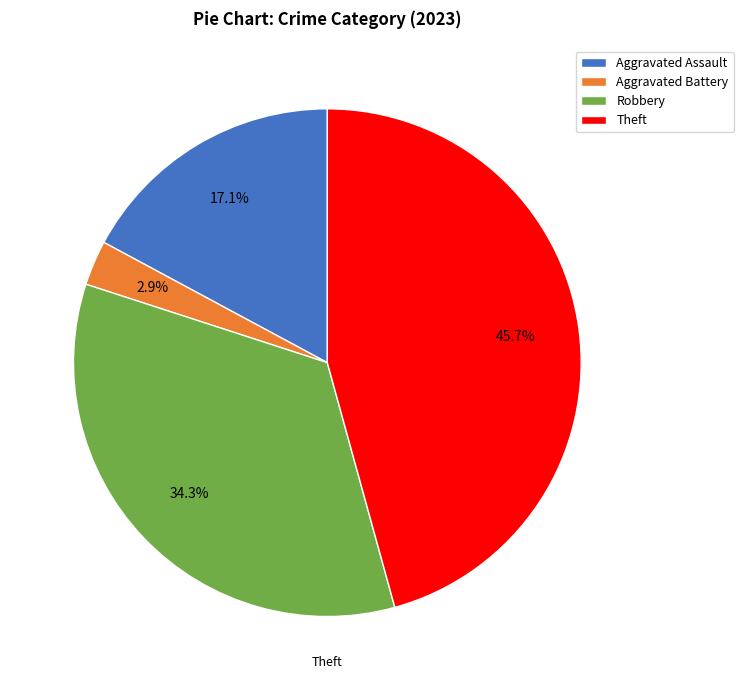

Is there a majority slice in this chart?

No